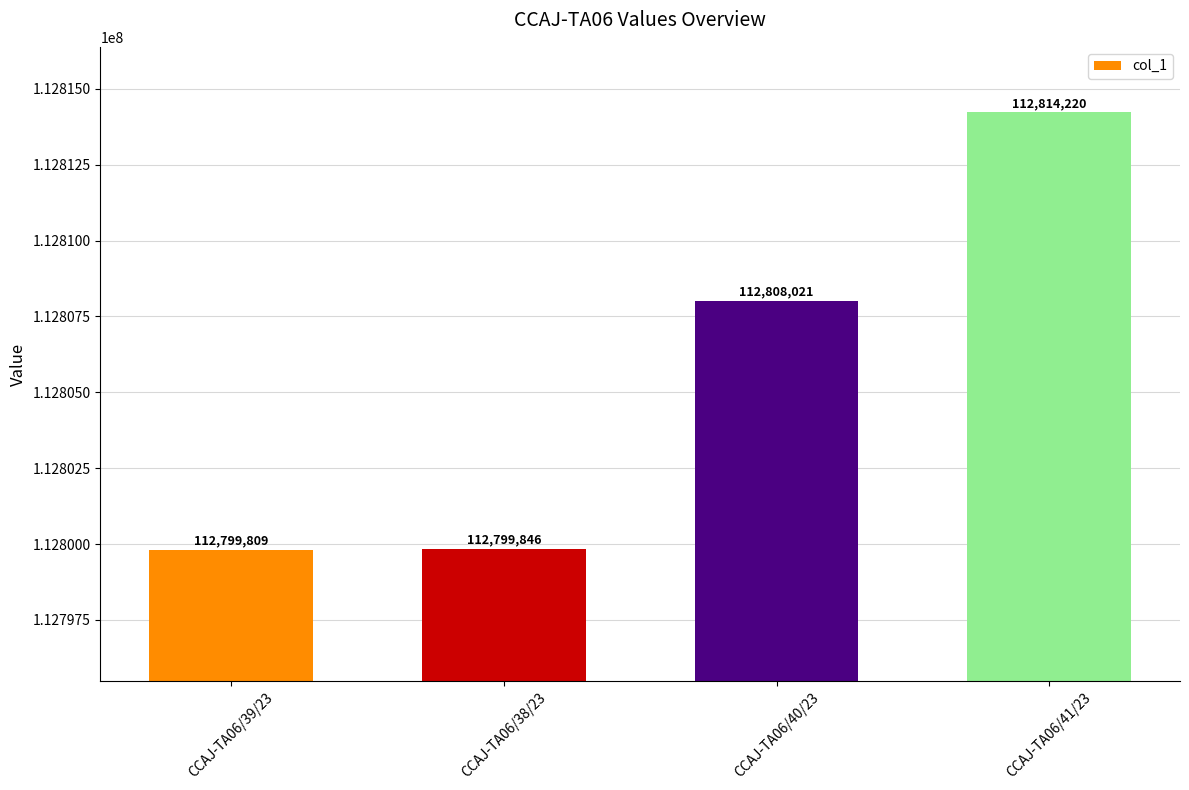

Which category has the lowest value across all series?

CCAJ-TA06/39/23